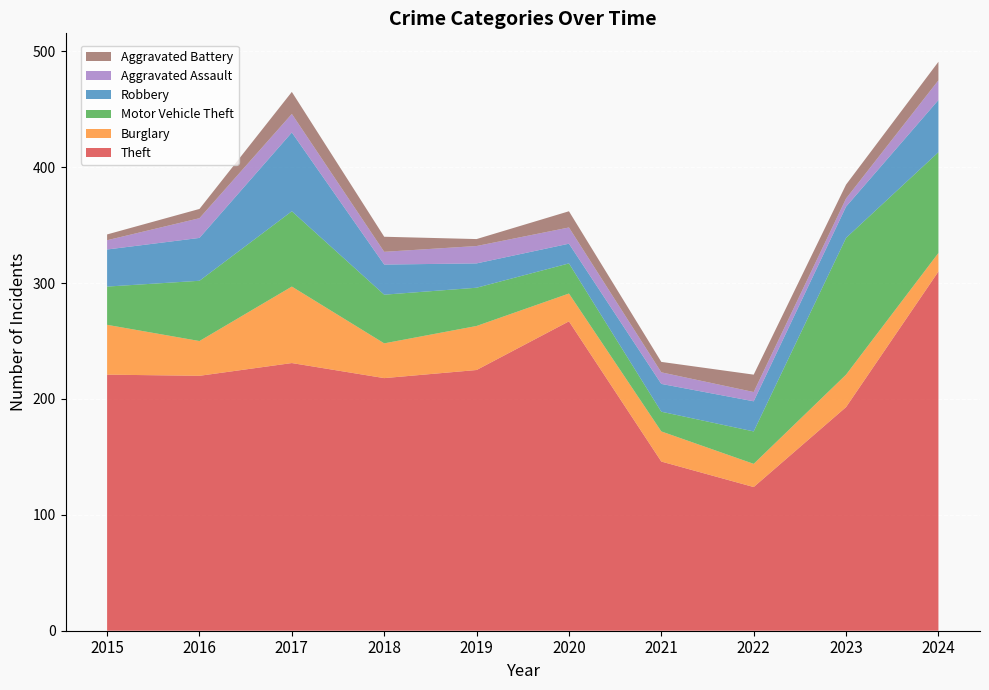

Reading left to right, transcribe all the data shown in this chart.

Theft: 221	220	231	218	225	267	146	124	193	310
Burglary: 43	30	66	30	38	24	26	20	28	16
Motor Vehicle Theft: 33	52	65	42	33	26	17	28	118	87
Robbery: 32	37	68	26	21	17	24	26	27	45
Aggravated Assault: 8	17	16	11	15	14	10	8	7	17
Aggravated Battery: 5	8	19	13	6	14	9	15	12	16